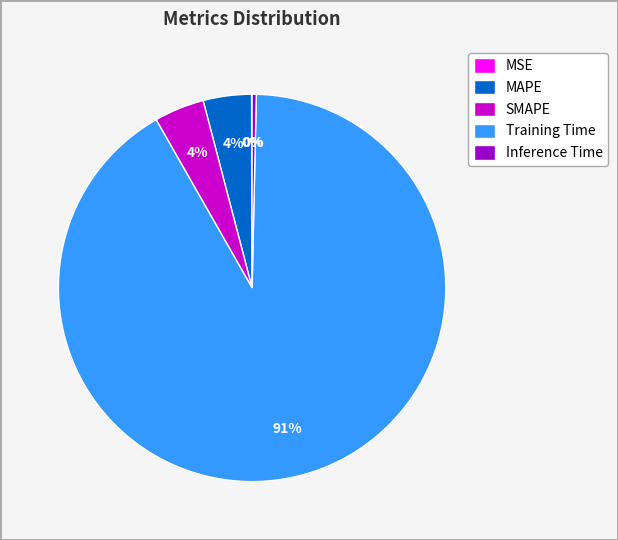

To the nearest percent, what is the average slice percentage?

20%